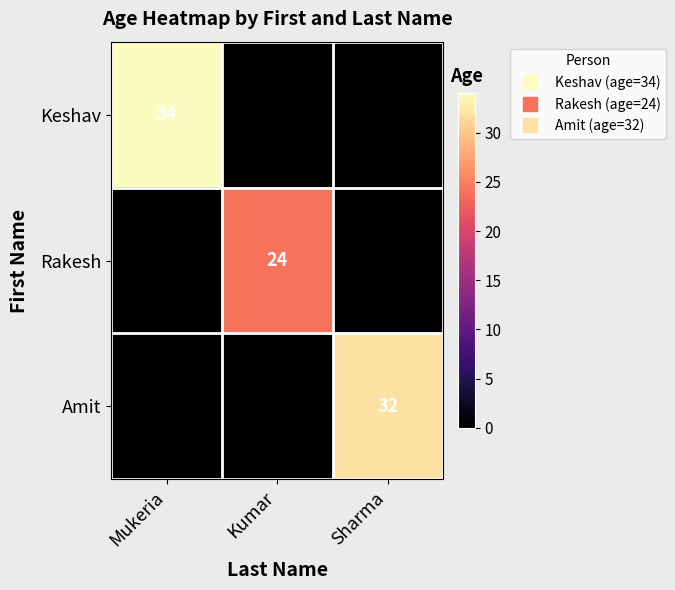

What is the difference between the maximum and minimum values in the Rakesh series?

24